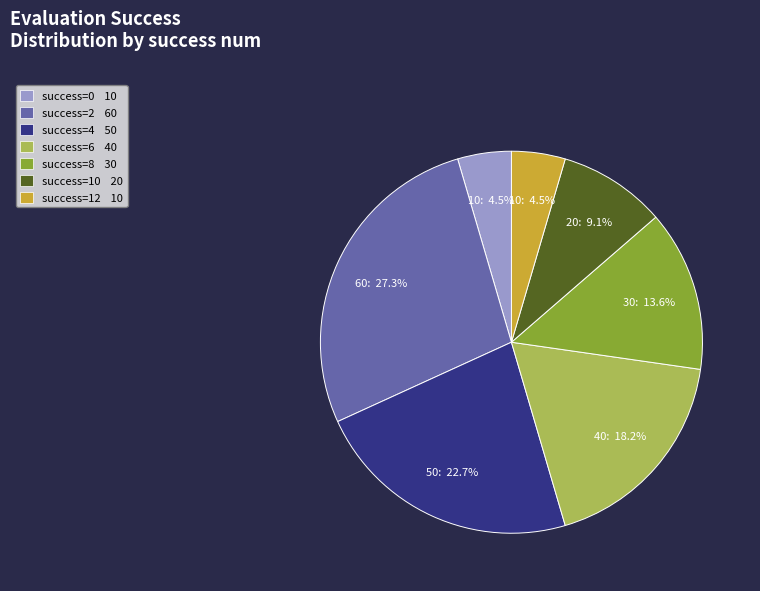

Is there a majority slice in this chart?

No